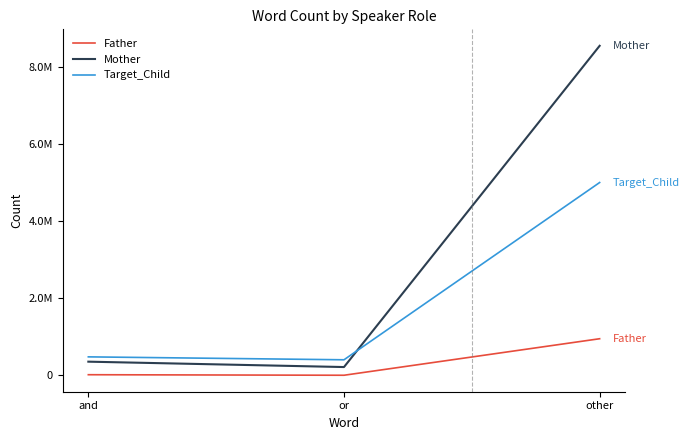

What is the difference between the Mother values at and and or?

139493